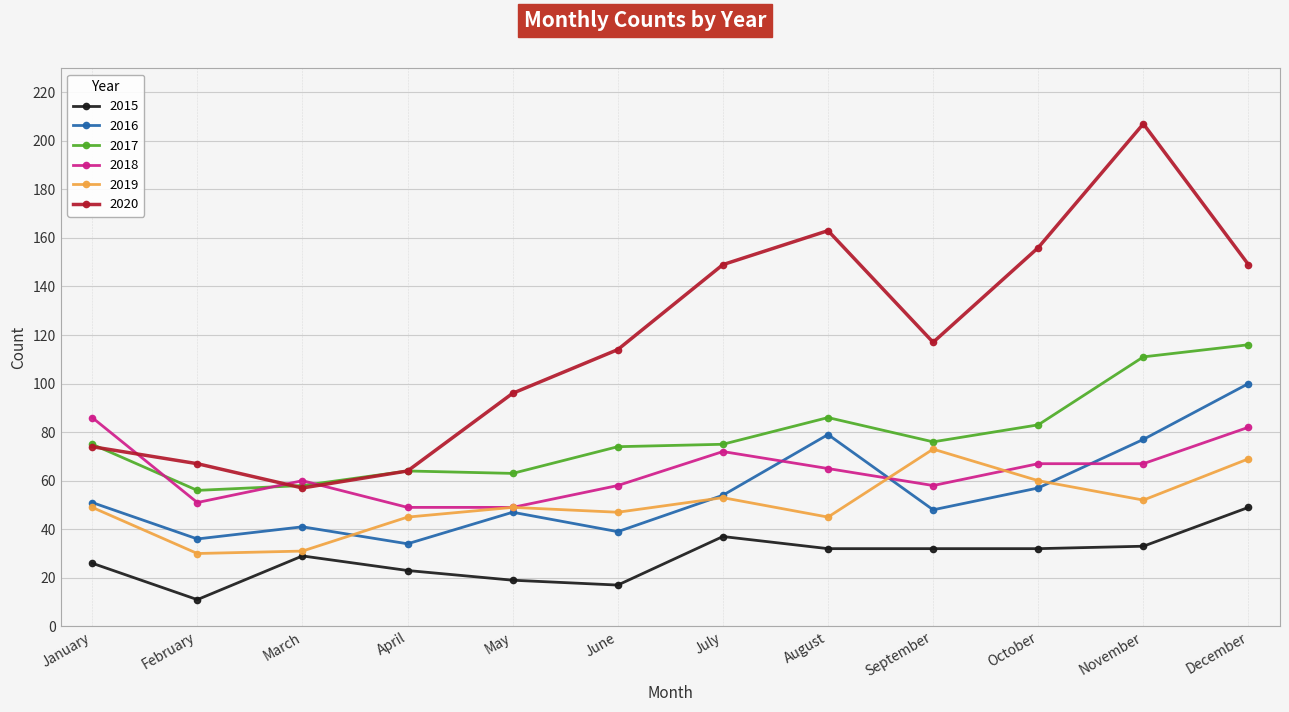

How many times do 2017 and 2018 cross each other?

3